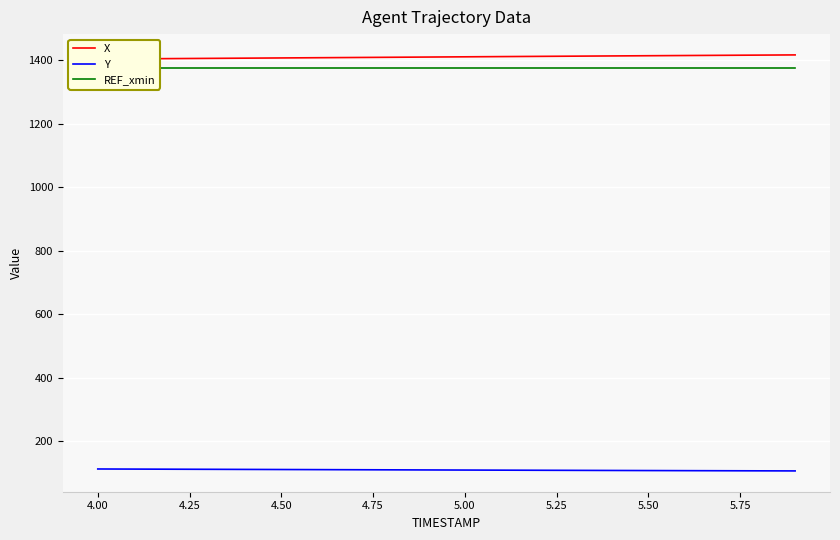

List the series in order of their peak value, lowest first.

Y, REF_xmin, X